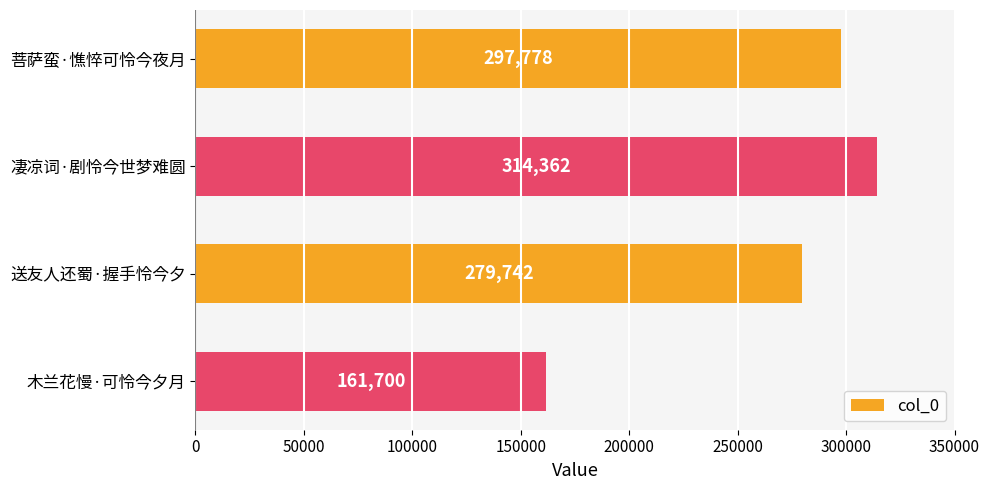

How many distinct data groups are displayed?

1